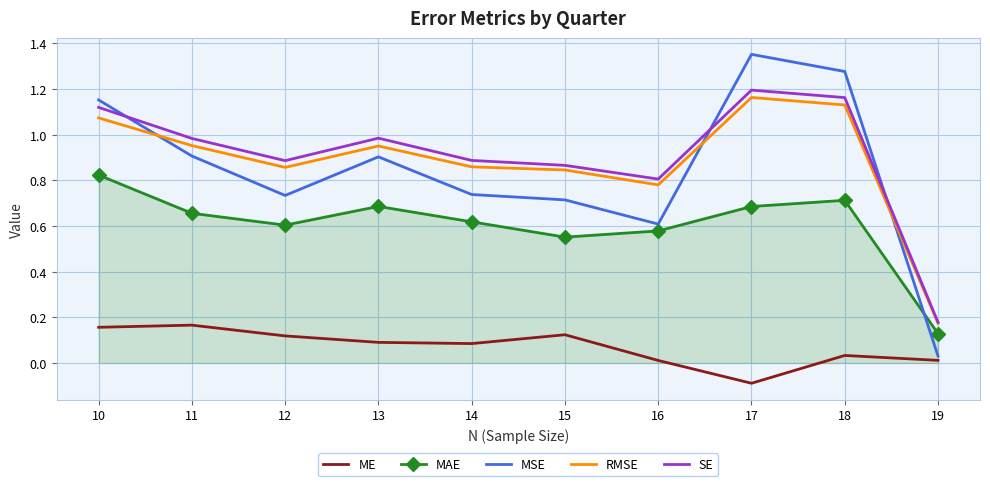

True or false: SE has a value of 0.4 at 10.

False